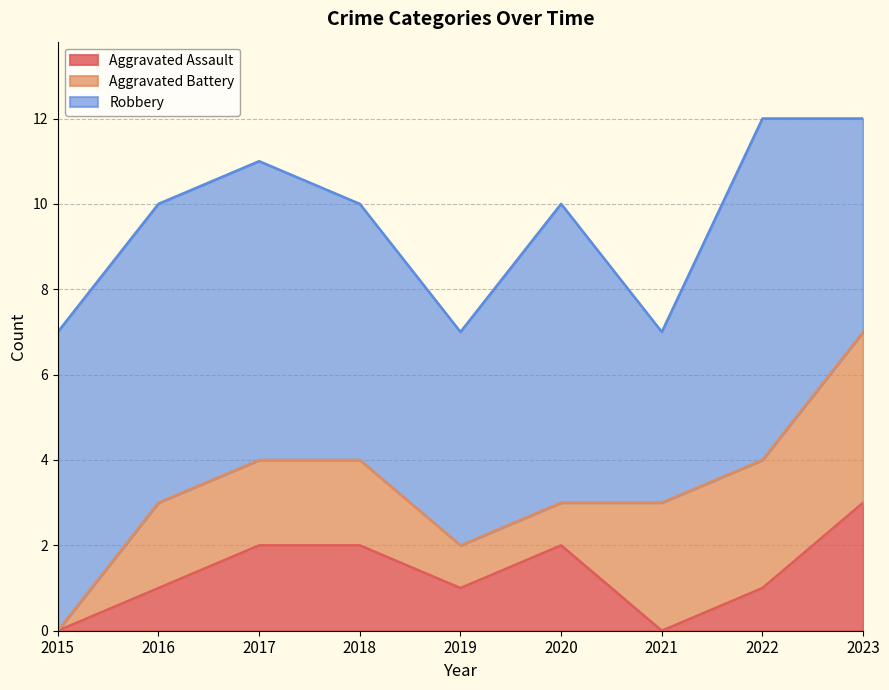

True or false: Robbery has a value of 5 at 2019.

True